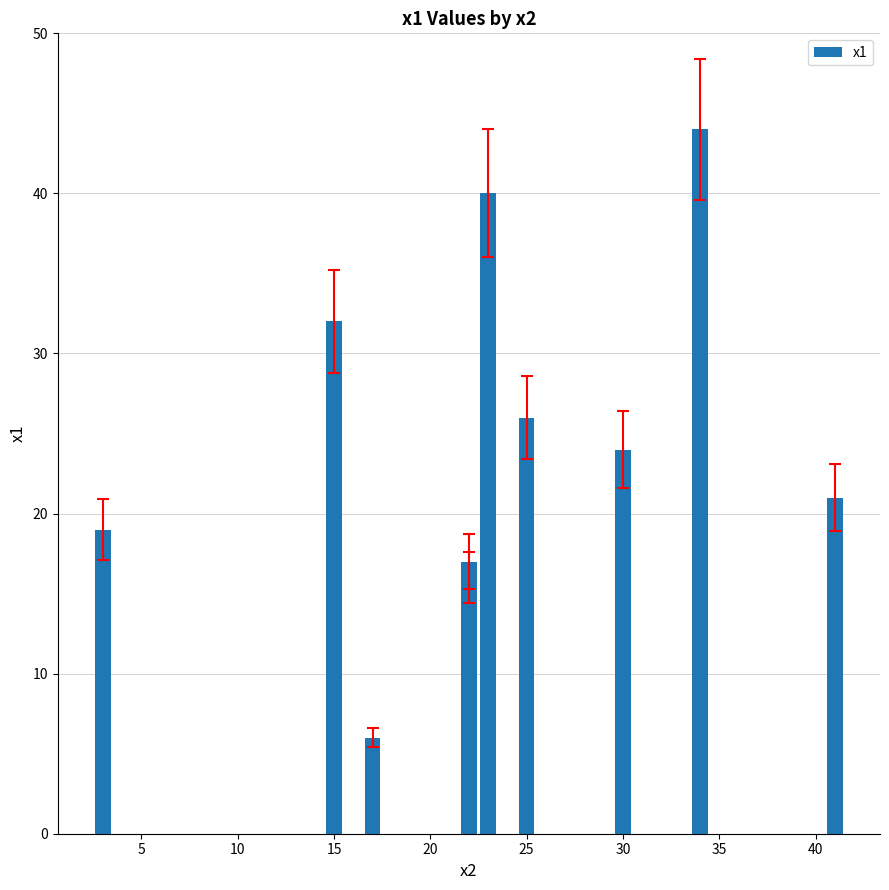

What is the greatest value displayed?

44